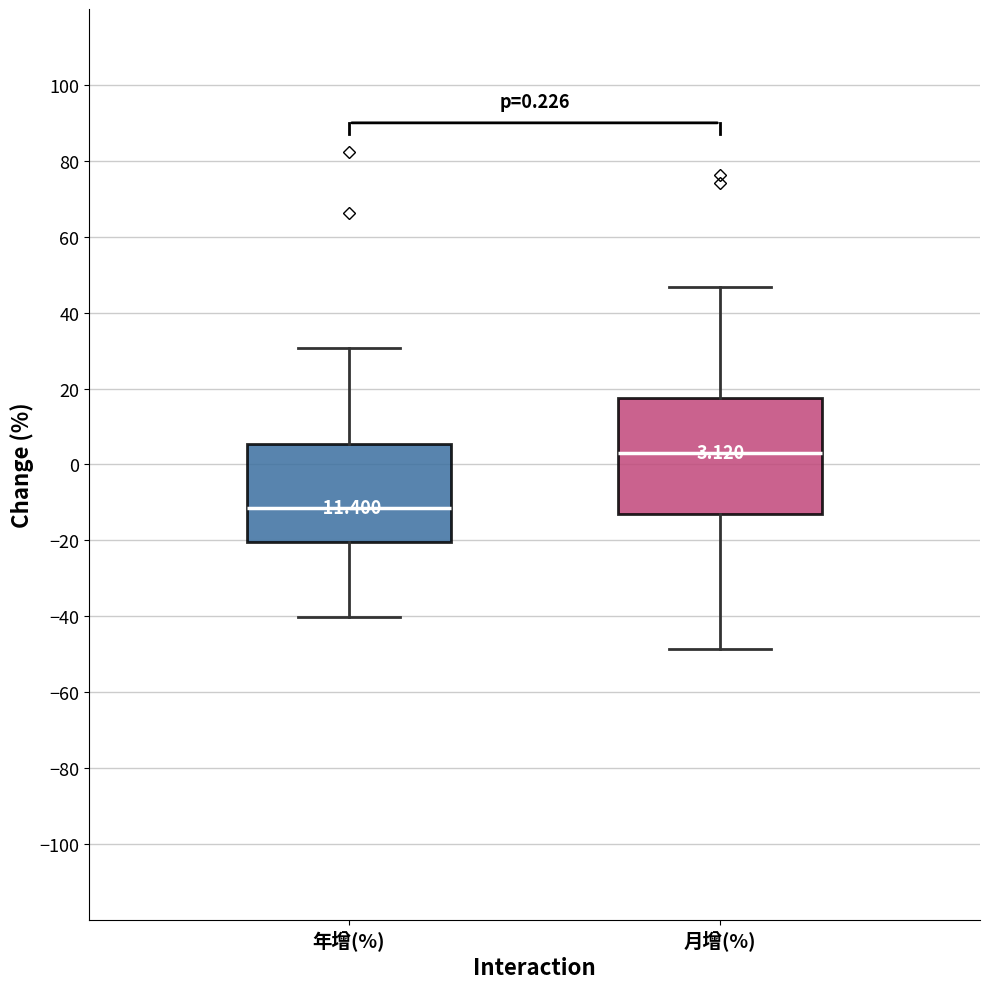

Which box is the tallest, from its lower edge to its upper edge?

月增(%)